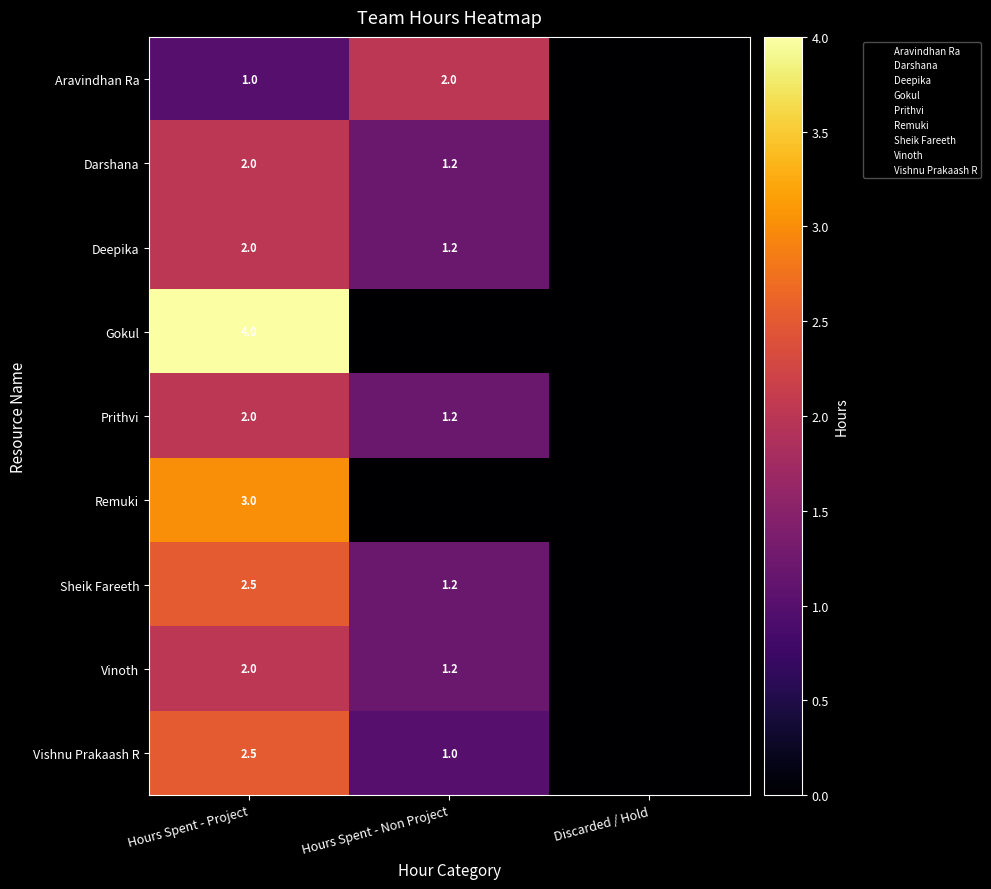

What is the difference between the Prithvi values at Hours Spent - Non Project and Hours Spent - Project?

0.8